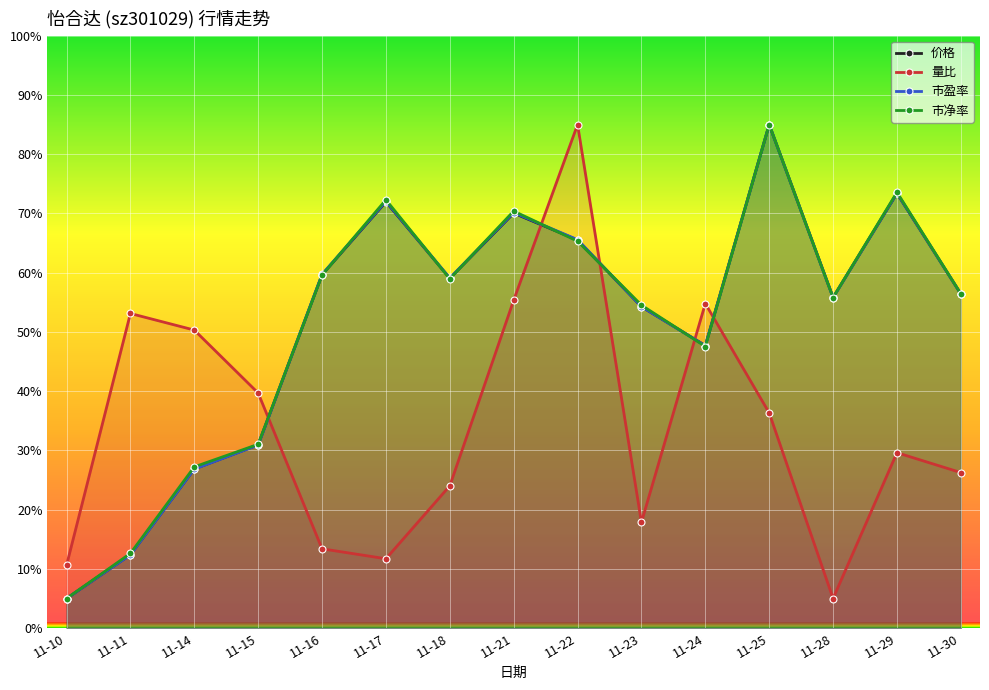

In 价格, how many points are higher than both neighbors (excluding endpoints)?

4